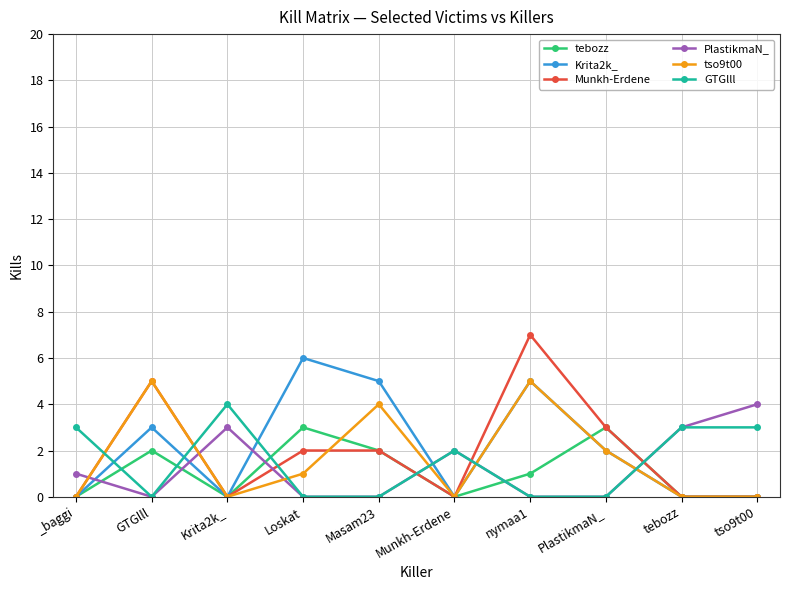

How many lines are shown in the chart?

6